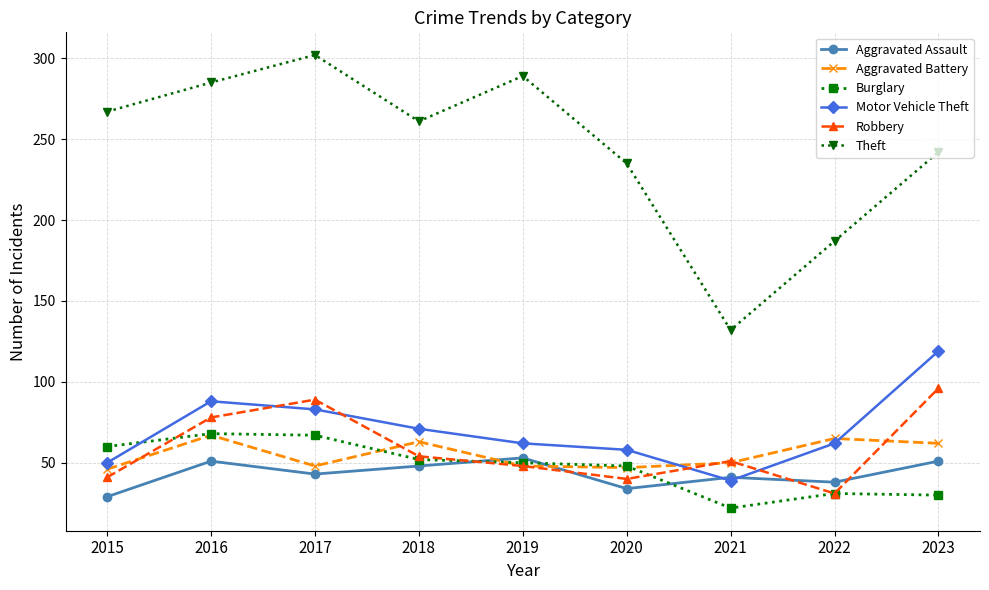

True or false: Theft and Burglary cross at least once.

False